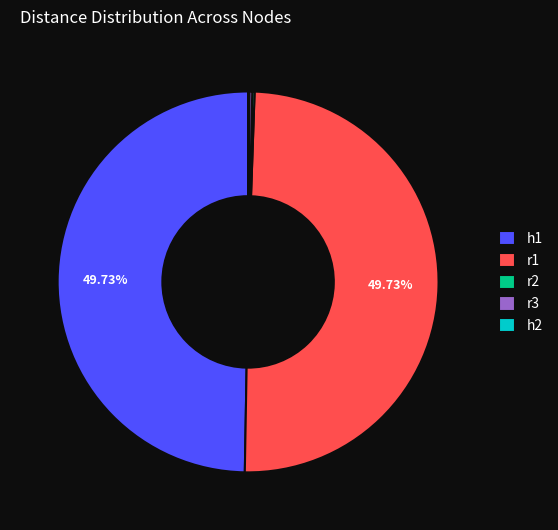

Do r1 and h1 together represent more than half of the pie?

Yes